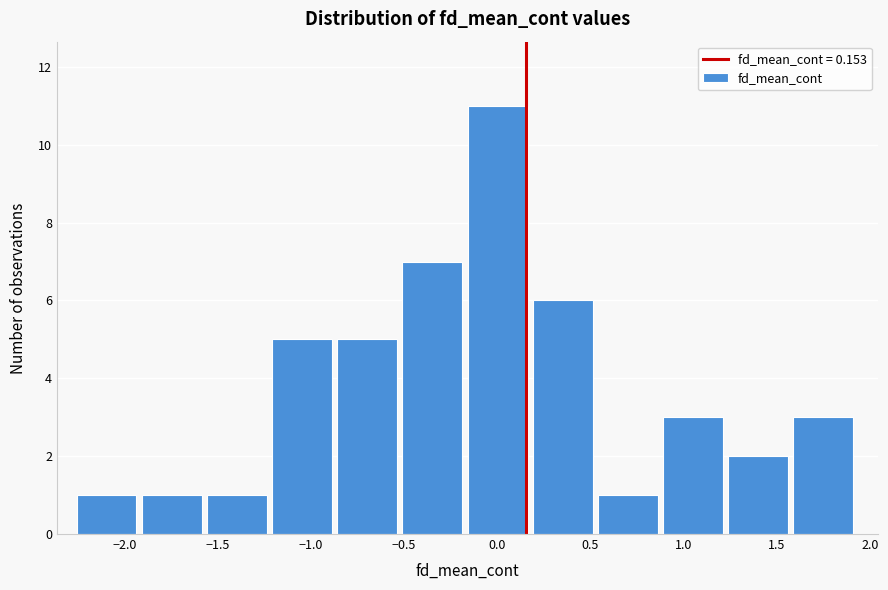

Reading left to right, list every bar in this chart as the range it spans on the x-axis followed by its height. Neither the bar edges nor the heights are printed on the chart, so give them approximately, as read against the axes.

-2.25 to -1.90: 1
-1.90 to -1.55: 1
-1.55 to -1.20: 1
-1.20 to -0.85: 5
-0.85 to -0.50: 5
-0.50 to -0.15: 7
-0.15 to 0.20: 11
0.20 to 0.55: 6
0.55 to 0.90: 1
0.90 to 1.25: 3
1.25 to 1.60: 2
1.60 to 1.95: 3